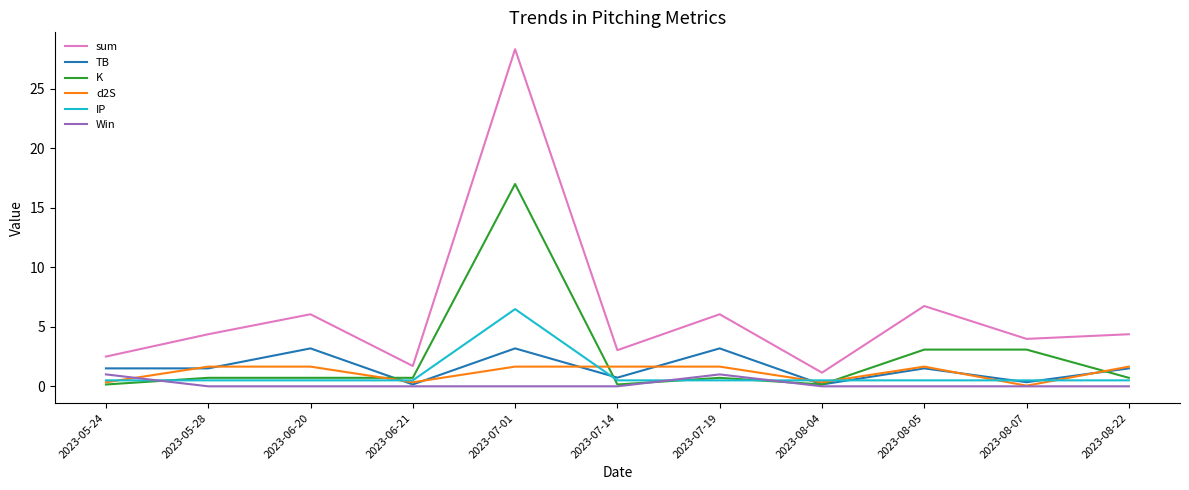

The d2S series shows 1.7 at 2023-05-28. True or false?

True